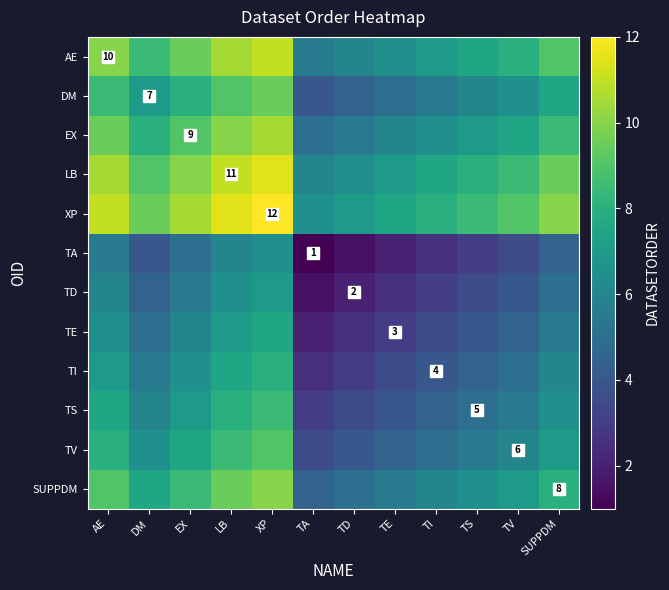

Is it true that TD equals 3.1 at TD?

False